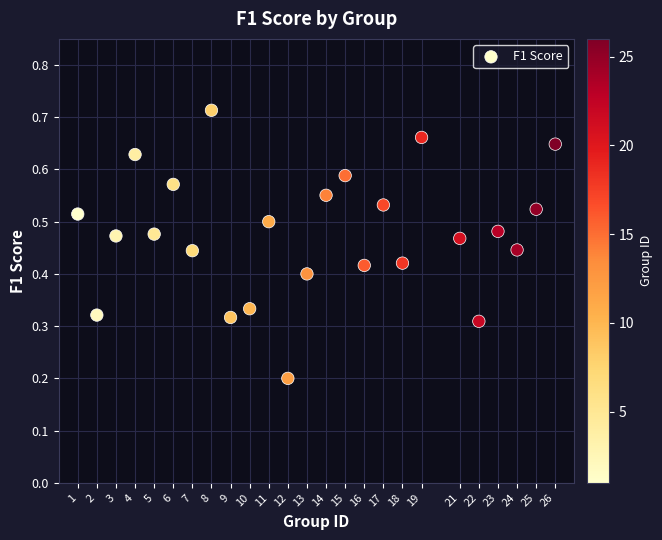

What is the range of X values (max minus min)?

25.0